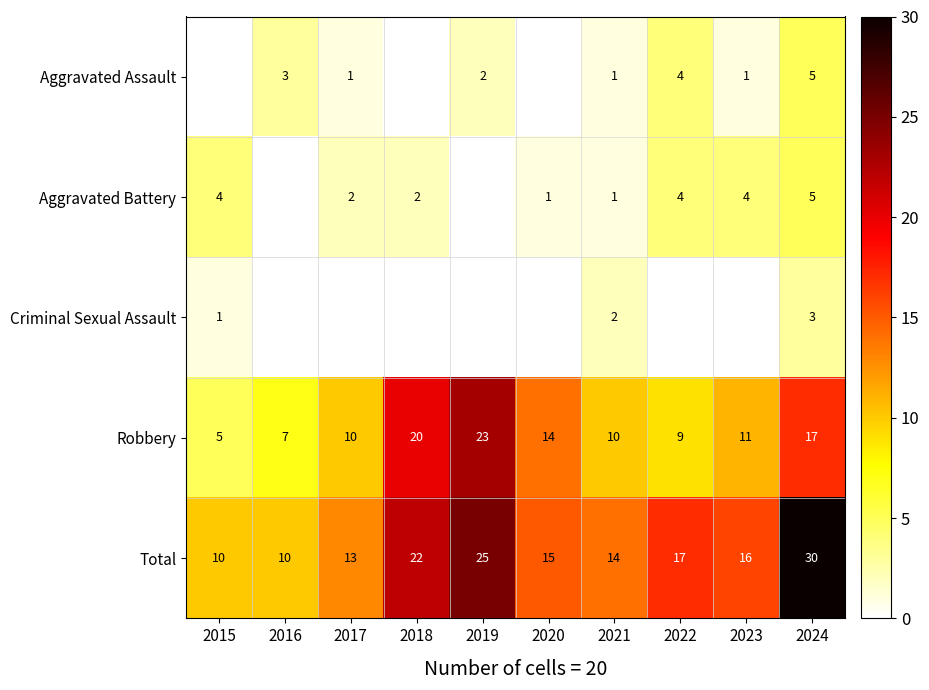

What is the difference between the highest and lowest values at 2021?

13